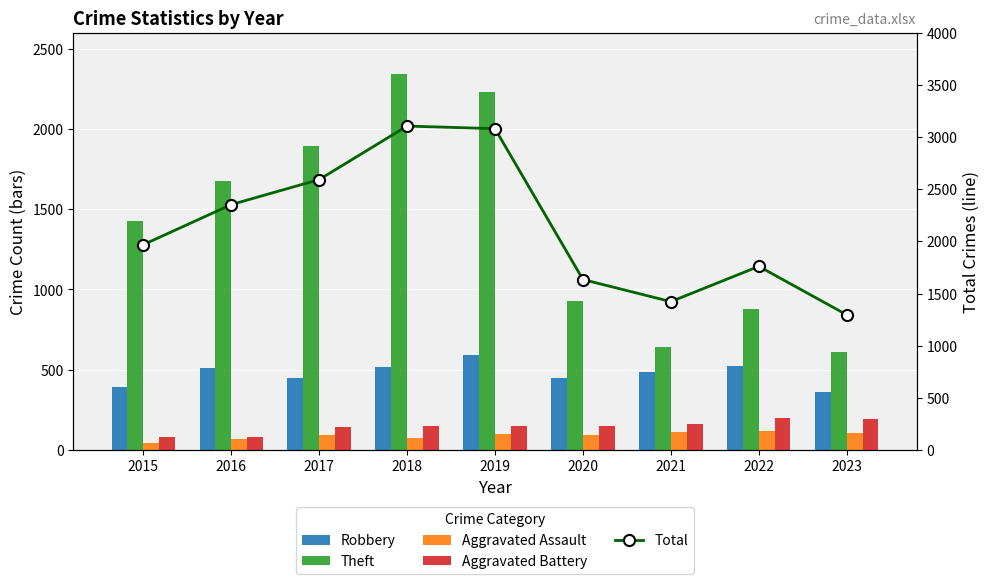

Which category has the lowest value in the Aggravated Assault series?

2015